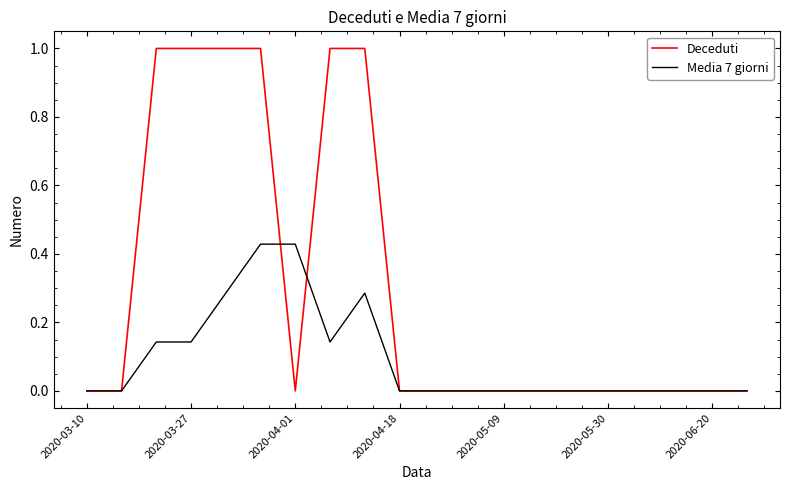

List the series in order of their overall mean, highest first.

Deceduti, Media 7 giorni